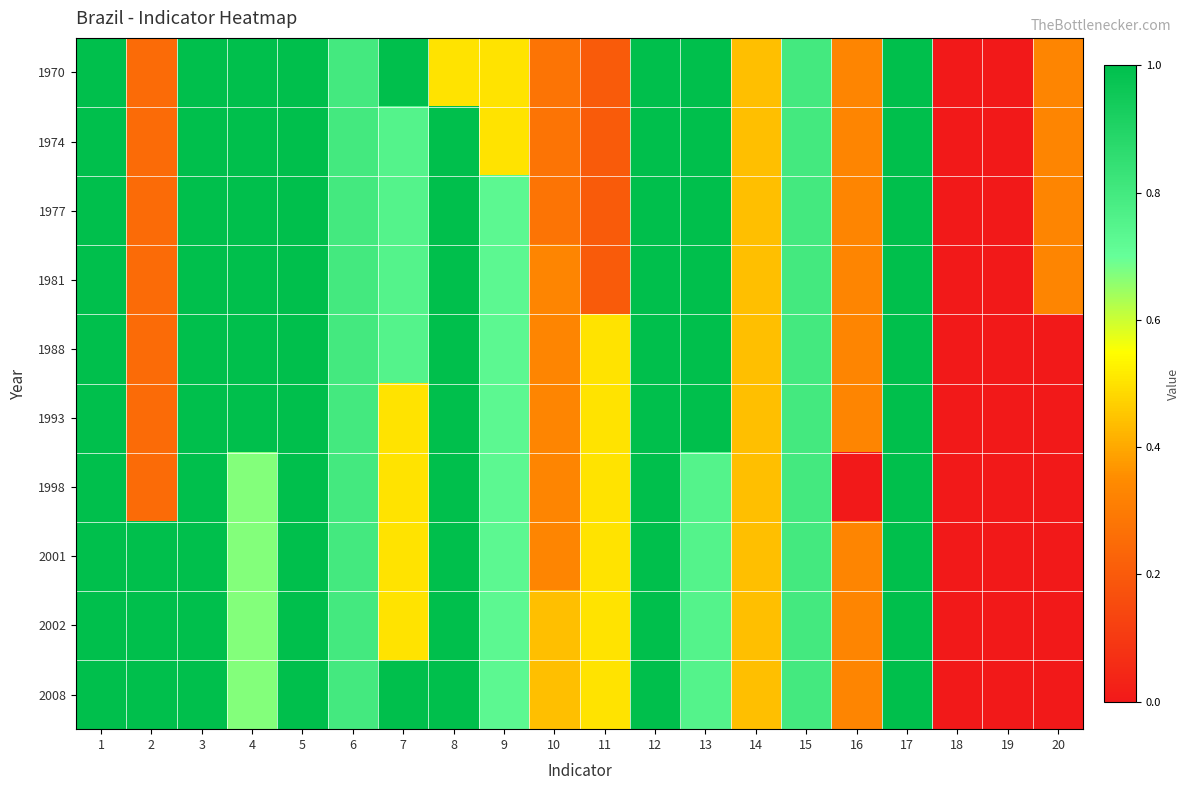

Reading left to right, list all the values displayed in this chart.

1970: 1=1.0	2=0.2	3=1.0	4=1.0	5=1.0	6=0.8	7=1.0	8=0.5	9=0.5	10=0.3	11=0.2	12=1.0	13=1.0	14=0.4	15=0.8	16=0.3	17=1.0	18=0.0	19=0.0	20=0.3
1974: 1=1.0	2=0.2	3=1.0	4=1.0	5=1.0	6=0.8	7=0.8	8=1.0	9=0.5	10=0.3	11=0.2	12=1.0	13=1.0	14=0.4	15=0.8	16=0.3	17=1.0	18=0.0	19=0.0	20=0.3
1977: 1=1.0	2=0.2	3=1.0	4=1.0	5=1.0	6=0.8	7=0.8	8=1.0	9=0.7	10=0.3	11=0.2	12=1.0	13=1.0	14=0.4	15=0.8	16=0.3	17=1.0	18=0.0	19=0.0	20=0.3
1981: 1=1.0	2=0.2	3=1.0	4=1.0	5=1.0	6=0.8	7=0.8	8=1.0	9=0.7	10=0.3	11=0.2	12=1.0	13=1.0	14=0.4	15=0.8	16=0.3	17=1.0	18=0.0	19=0.0	20=0.3
1988: 1=1.0	2=0.2	3=1.0	4=1.0	5=1.0	6=0.8	7=0.8	8=1.0	9=0.7	10=0.3	11=0.5	12=1.0	13=1.0	14=0.4	15=0.8	16=0.3	17=1.0	18=0.0	19=0.0	20=0.0
1993: 1=1.0	2=0.2	3=1.0	4=1.0	5=1.0	6=0.8	7=0.5	8=1.0	9=0.7	10=0.3	11=0.5	12=1.0	13=1.0	14=0.4	15=0.8	16=0.3	17=1.0	18=0.0	19=0.0	20=0.0
1998: 1=1.0	2=0.2	3=1.0	4=0.7	5=1.0	6=0.8	7=0.5	8=1.0	9=0.7	10=0.3	11=0.5	12=1.0	13=0.8	14=0.4	15=0.8	16=0.0	17=1.0	18=0.0	19=0.0	20=0.0
2001: 1=1.0	2=1.0	3=1.0	4=0.7	5=1.0	6=0.8	7=0.5	8=1.0	9=0.7	10=0.3	11=0.5	12=1.0	13=0.8	14=0.4	15=0.8	16=0.3	17=1.0	18=0.0	19=0.0	20=0.0
2002: 1=1.0	2=1.0	3=1.0	4=0.7	5=1.0	6=0.8	7=0.5	8=1.0	9=0.7	10=0.4	11=0.5	12=1.0	13=0.8	14=0.4	15=0.8	16=0.3	17=1.0	18=0.0	19=0.0	20=0.0
2008: 1=1.0	2=1.0	3=1.0	4=0.7	5=1.0	6=0.8	7=1.0	8=1.0	9=0.7	10=0.4	11=0.5	12=1.0	13=0.8	14=0.4	15=0.8	16=0.3	17=1.0	18=0.0	19=0.0	20=0.0